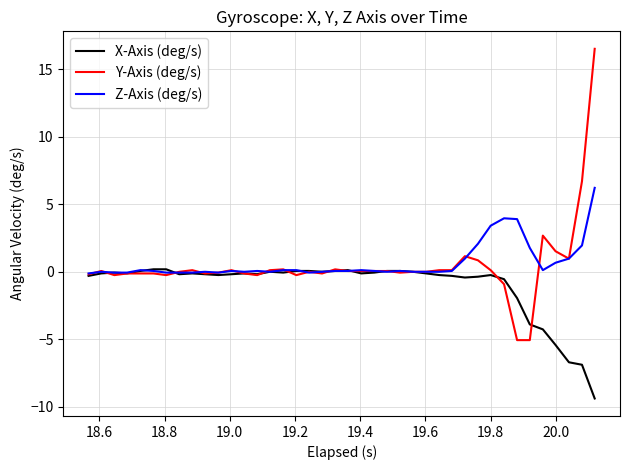

Which series has the widest spread of values?

Y-Axis (deg/s)